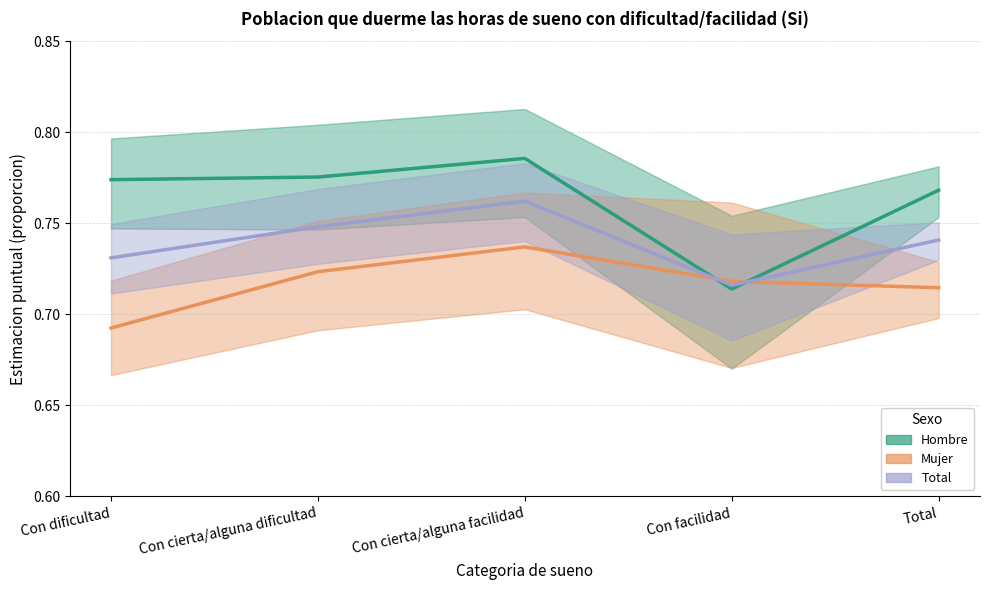

Which has a higher value, Con facilidad or Total?

Total